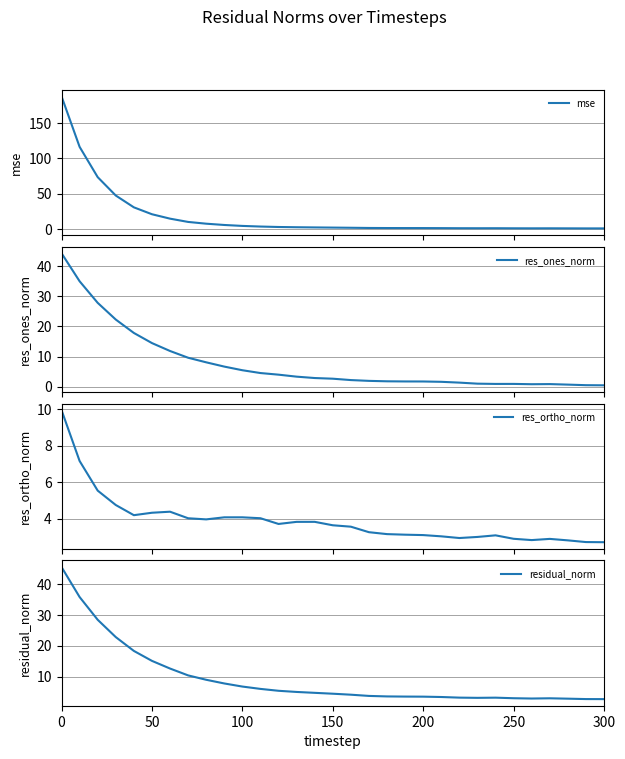

What is the maximum value shown in the chart?

187.6